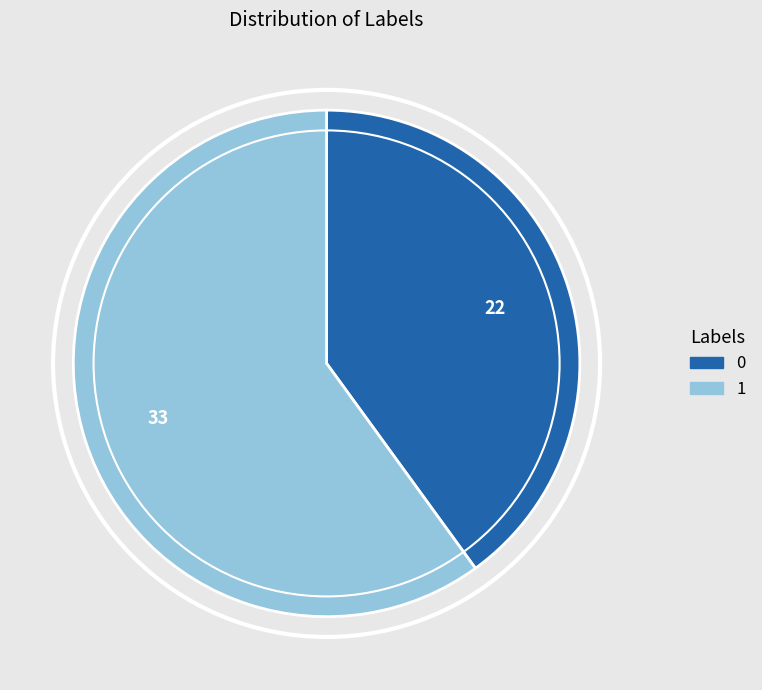

Rank the categories by value from highest to lowest.

1, 0